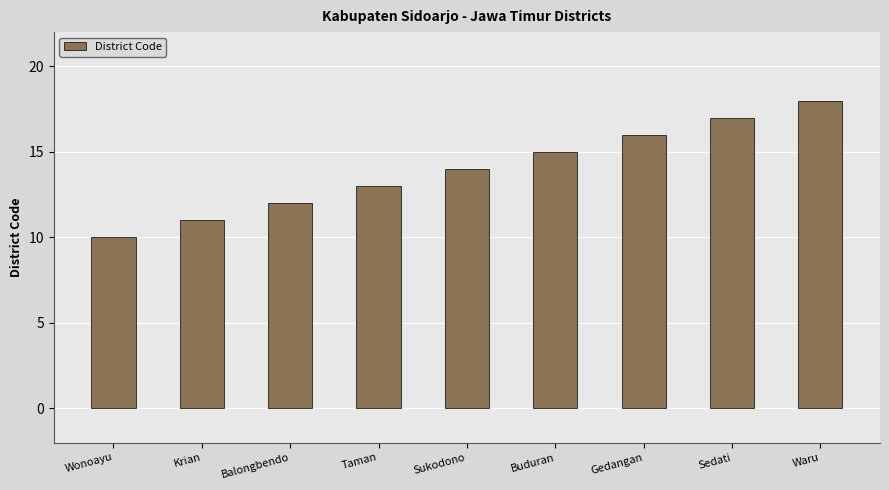

Reading left to right, extract all data points from this chart.

Wonoayu=10	Krian=11	Balongbendo=12	Taman=13	Sukodono=14	Buduran=15	Gedangan=16	Sedati=17	Waru=18